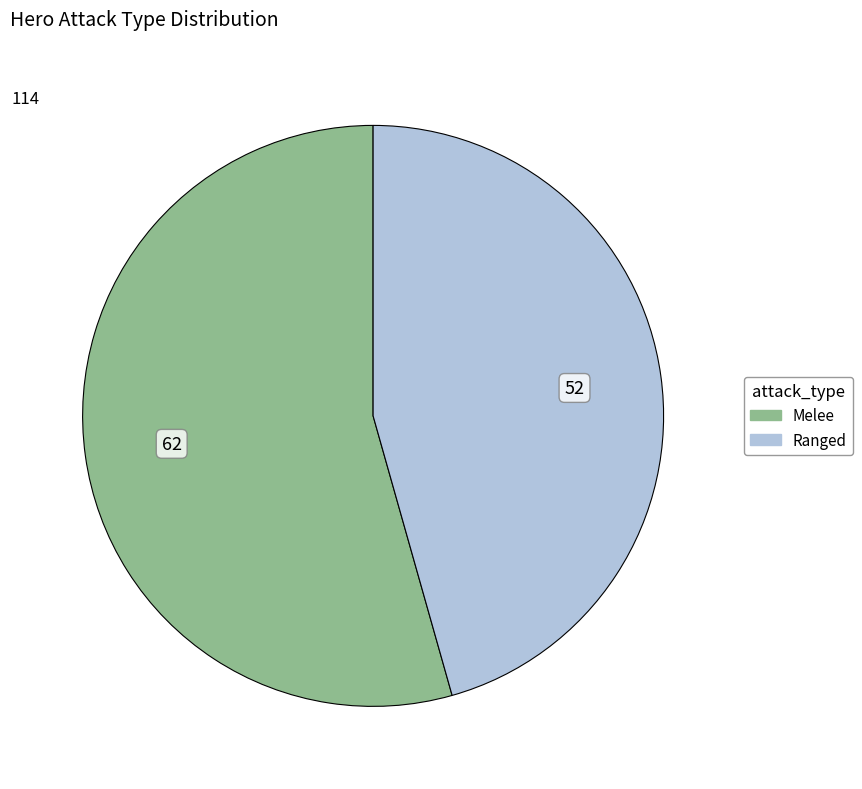

Does Melee account for over 50% of the chart?

Yes